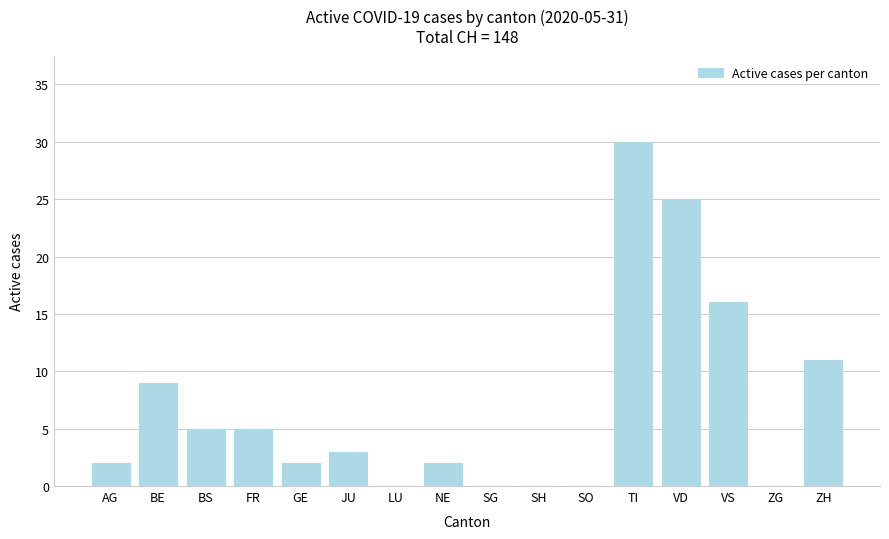

The chart shows a value of 5 at BS. True or false?

True